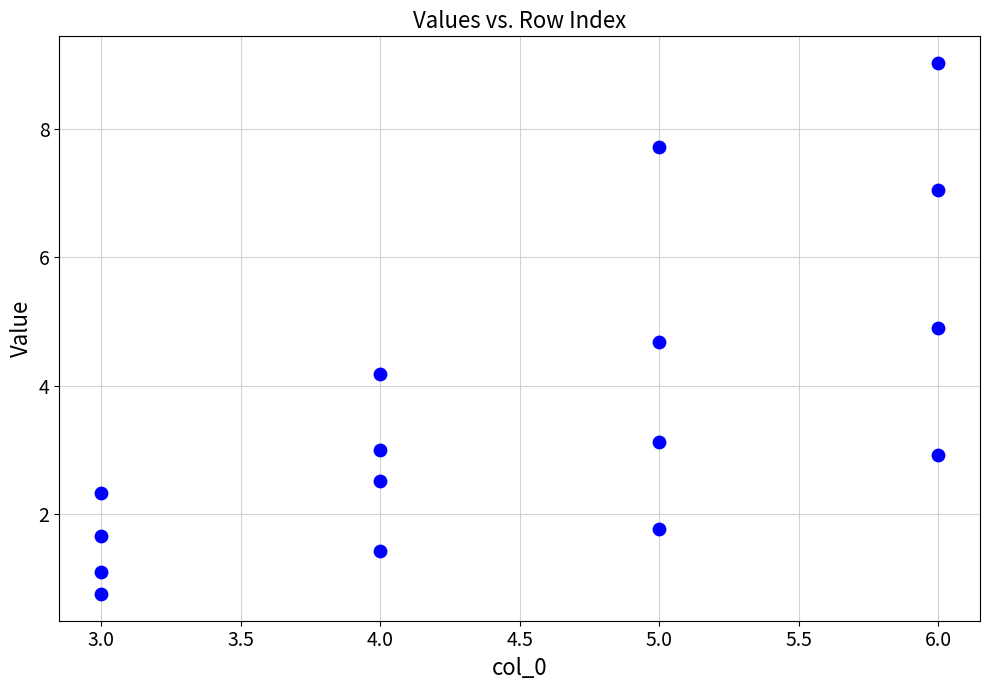

What Y value in the scatter plot is closest to 4?

4.2